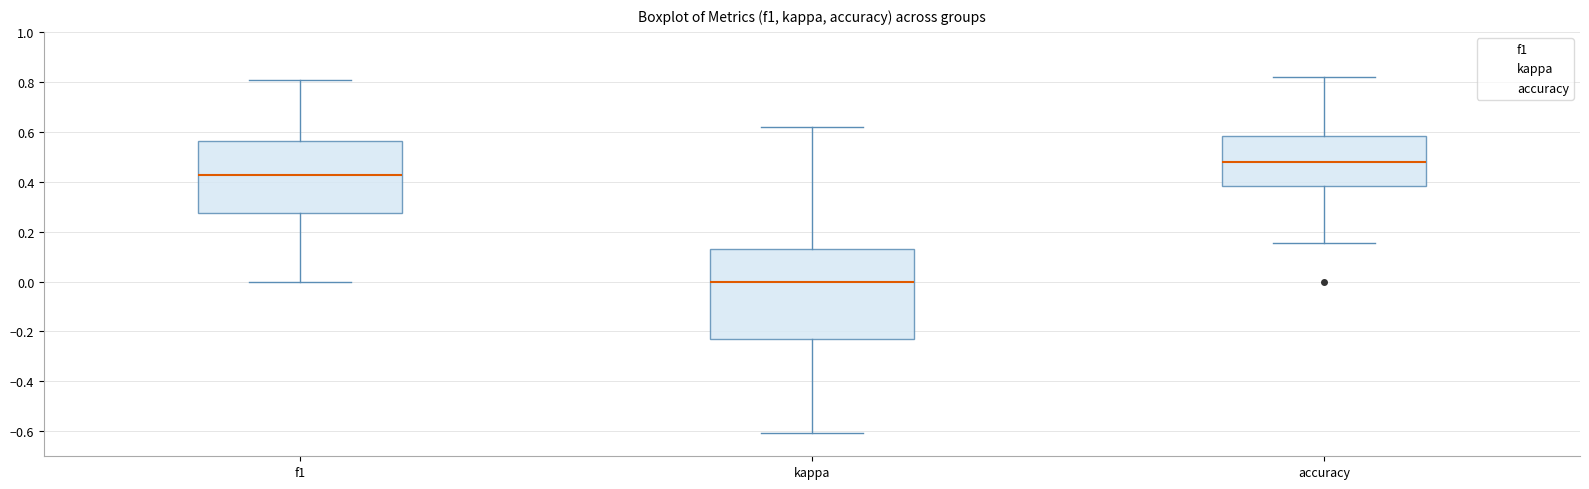

Which box is the tallest, from its lower edge to its upper edge?

kappa